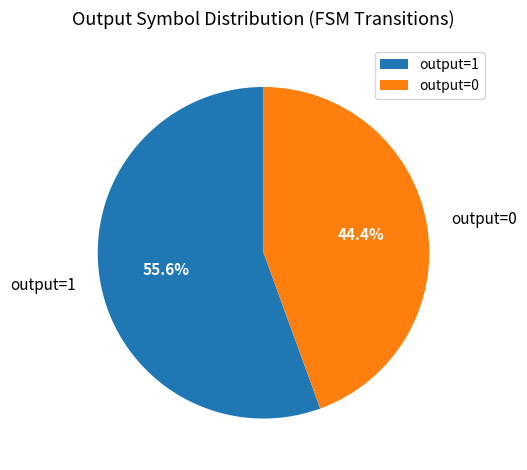

What is the smallest slice in the pie chart?

output=0